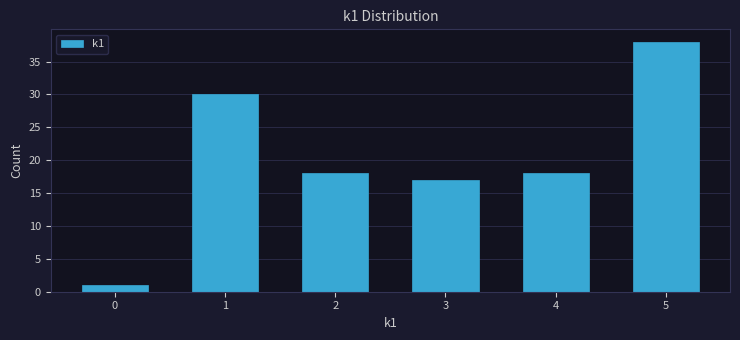

Reading left to right, extract all data points from this chart.

0=1	1=30	2=18	3=17	4=18	5=38